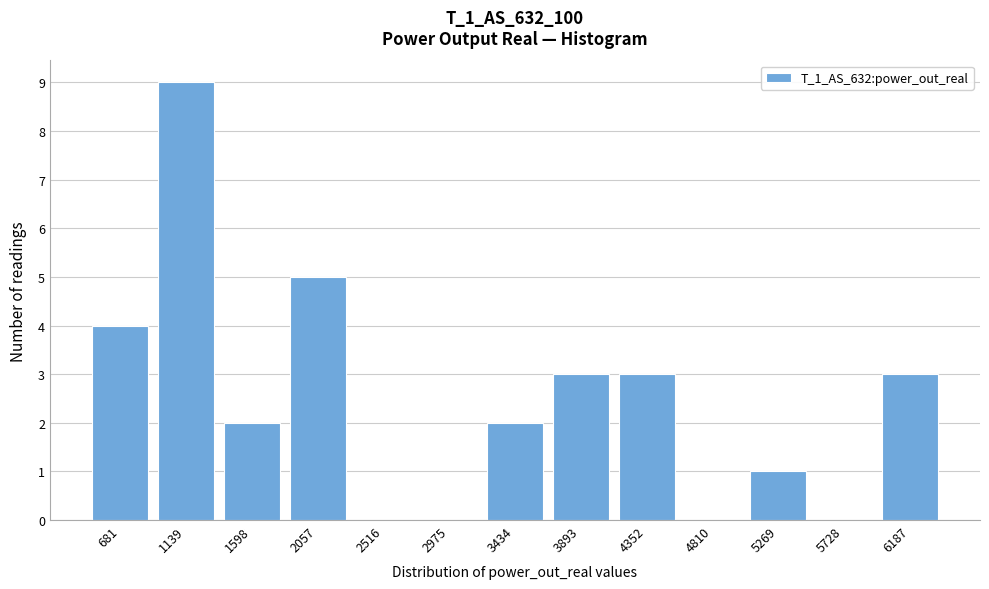

Reading left to right, what are all the values shown in this chart?

681=4	1139=9	1598=2	2057=5	2516=0	2975=0	3434=2	3893=3	4352=3	4810=0	5269=1	5728=0	6187=3